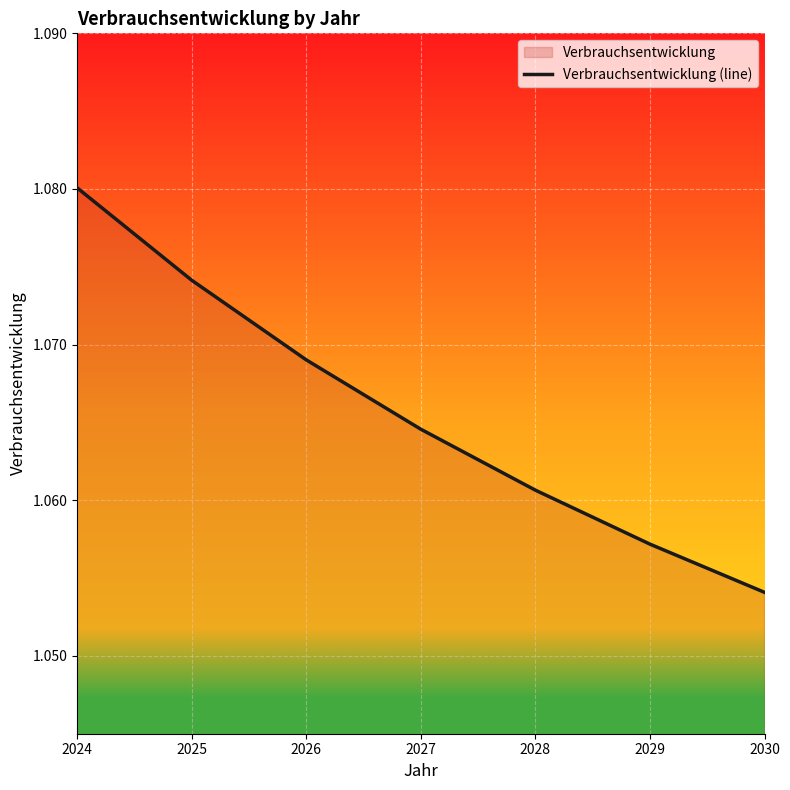

Rank the categories by value from highest to lowest.

2024, 2025, 2026, 2027, 2028, 2029, 2030